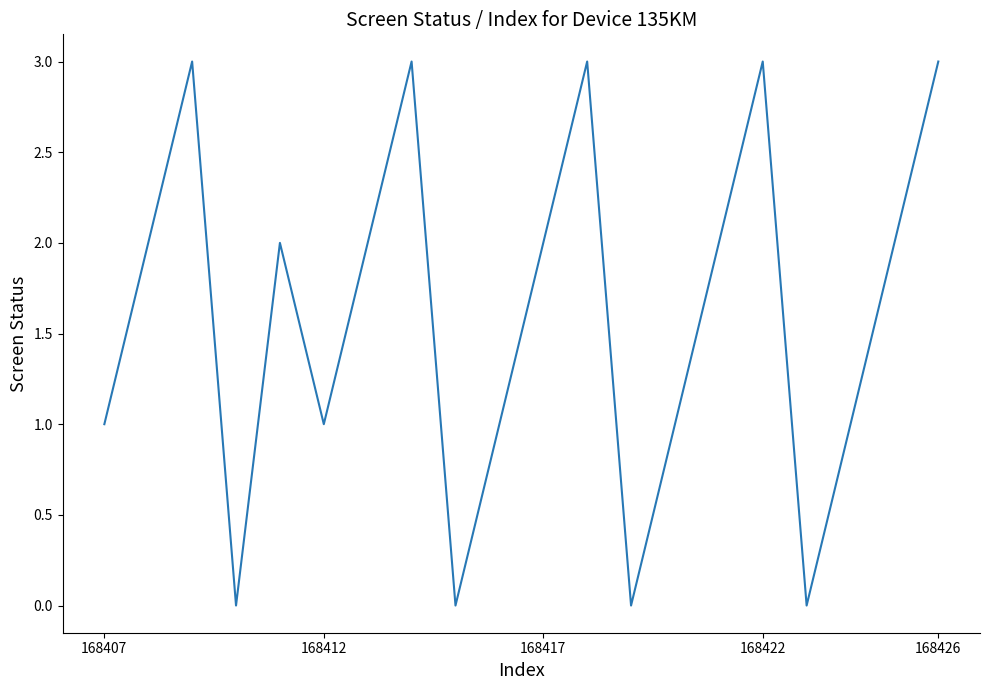

What is the greatest value displayed?

3